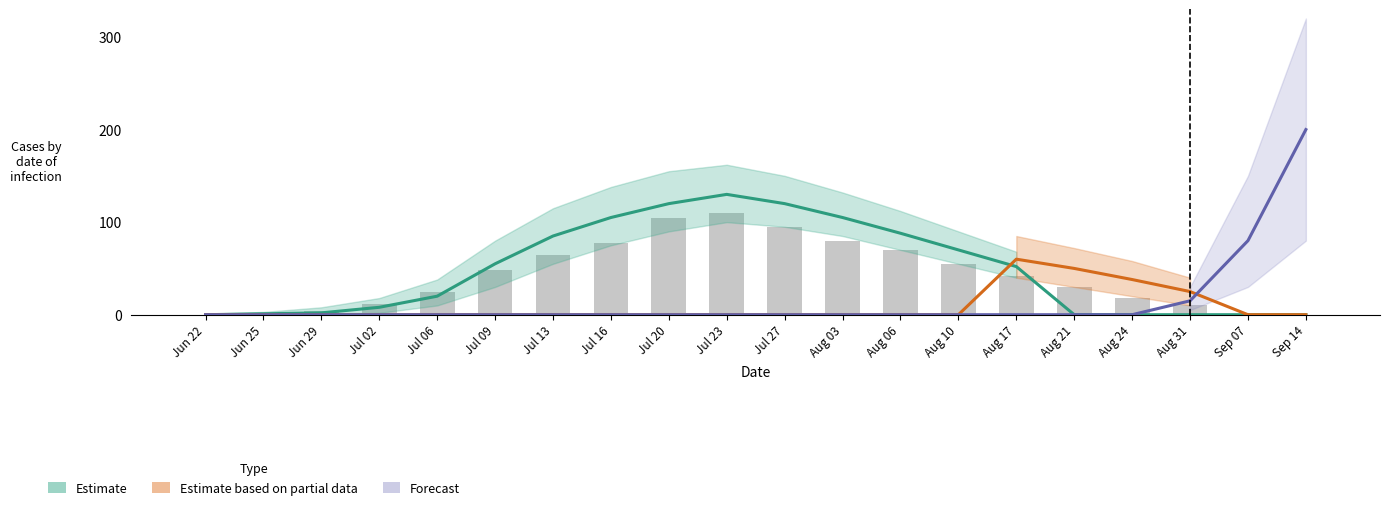

List the labels in order of Forecast value, smallest first.

Jun 22, Jun 25, Jun 29, Jul 02, Jul 06, Jul 09, Jul 13, Jul 16, Jul 20, Jul 23, Jul 27, Aug 03, Aug 06, Aug 10, Aug 17, Aug 21, Aug 24, Aug 31, Sep 07, Sep 14